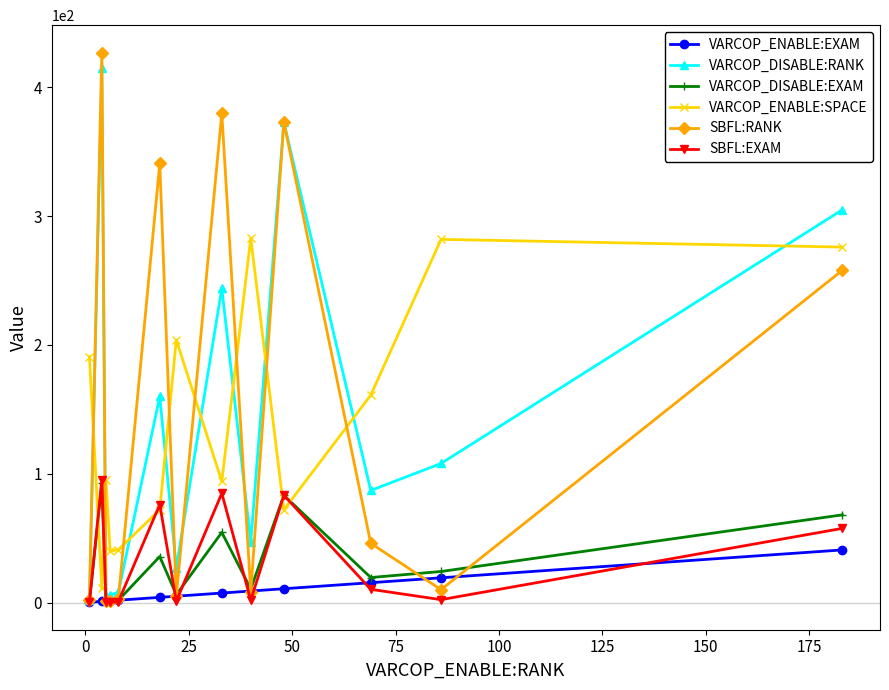

Which series has the largest range (max minus min)?

SBFL:RANK